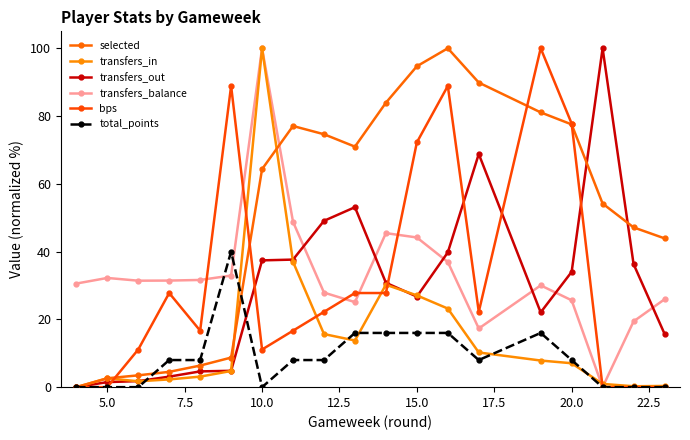

After their last crossing, which series has the higher values: transfers_in or bps?

transfers_in